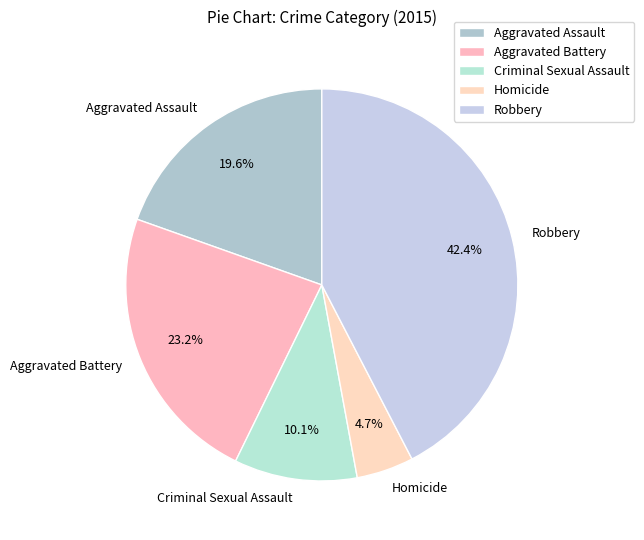

Which slice is the smallest?

Homicide